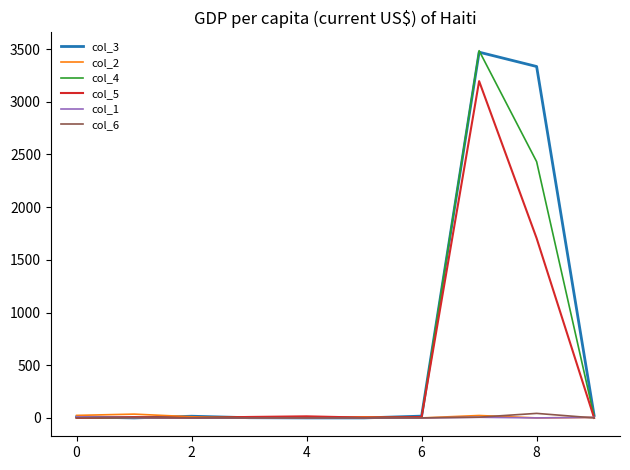

At which category does col_4 reach its first local peak?

4